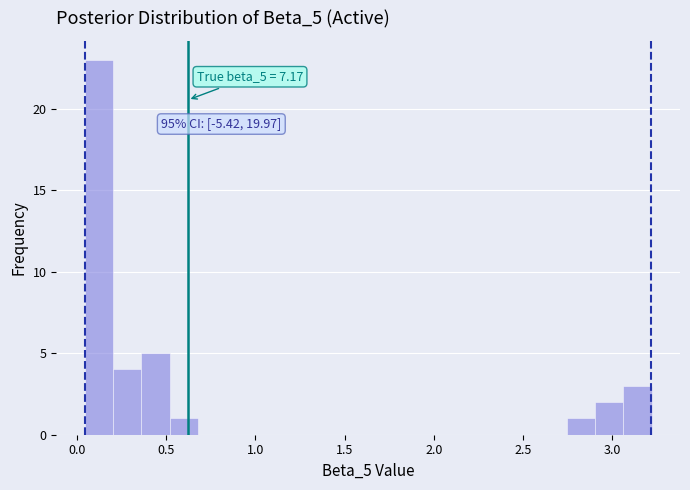

Around what value on the x-axis is the tallest bar? Give the approximate position of its centre, as read against the axis.

0.10